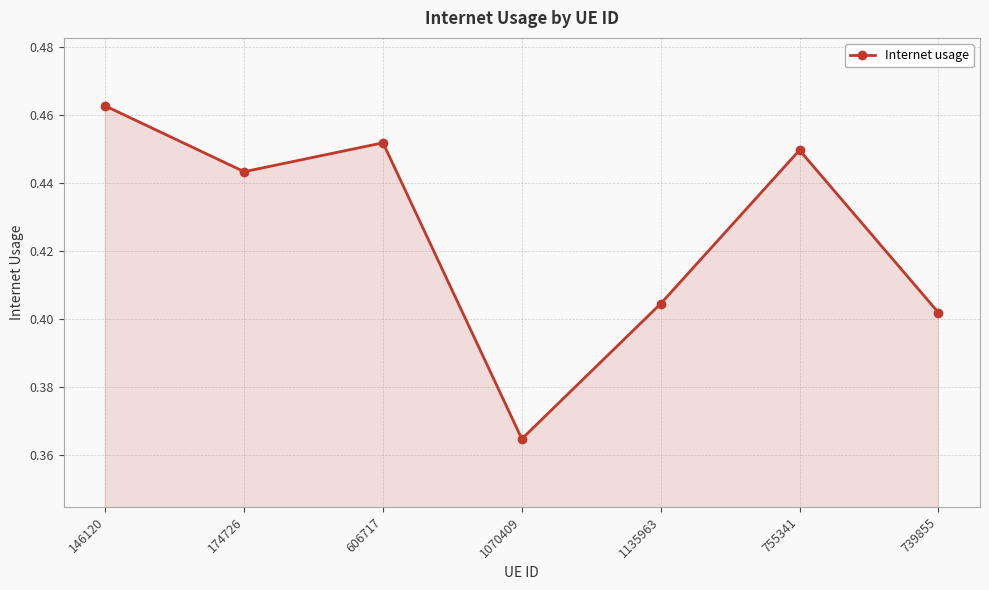

The chart shows a value of 0.1 at 739855. True or false?

False